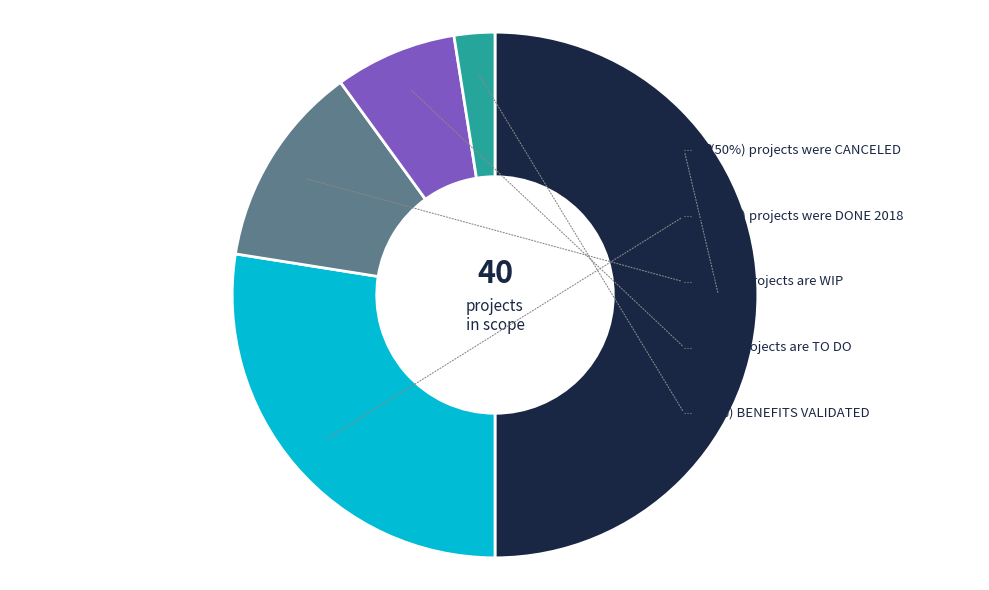

Combined, do WIP (Ongoing) and DONE 2018 account for over 50%?

No